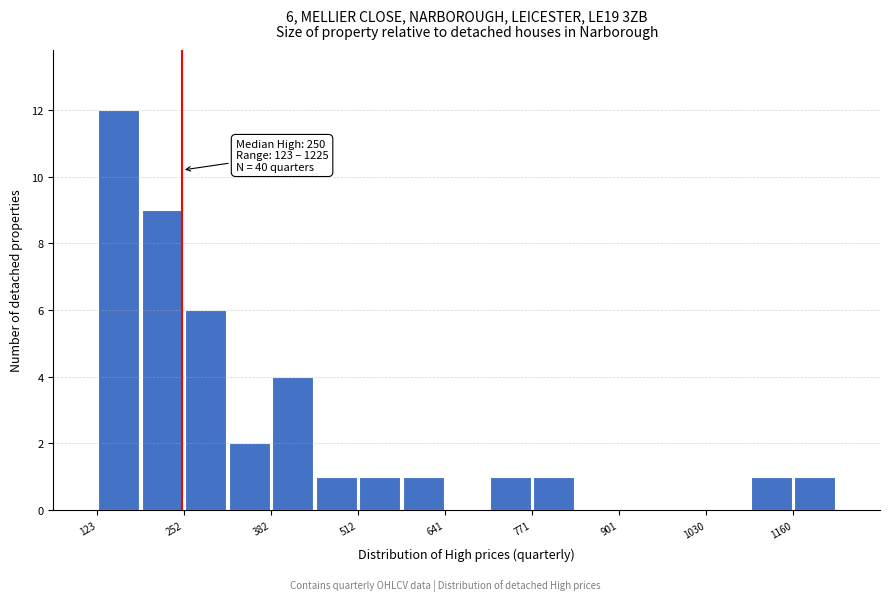

Around what value on the x-axis is the tallest bar? Give the approximate position of its centre, as read against the axis.

160